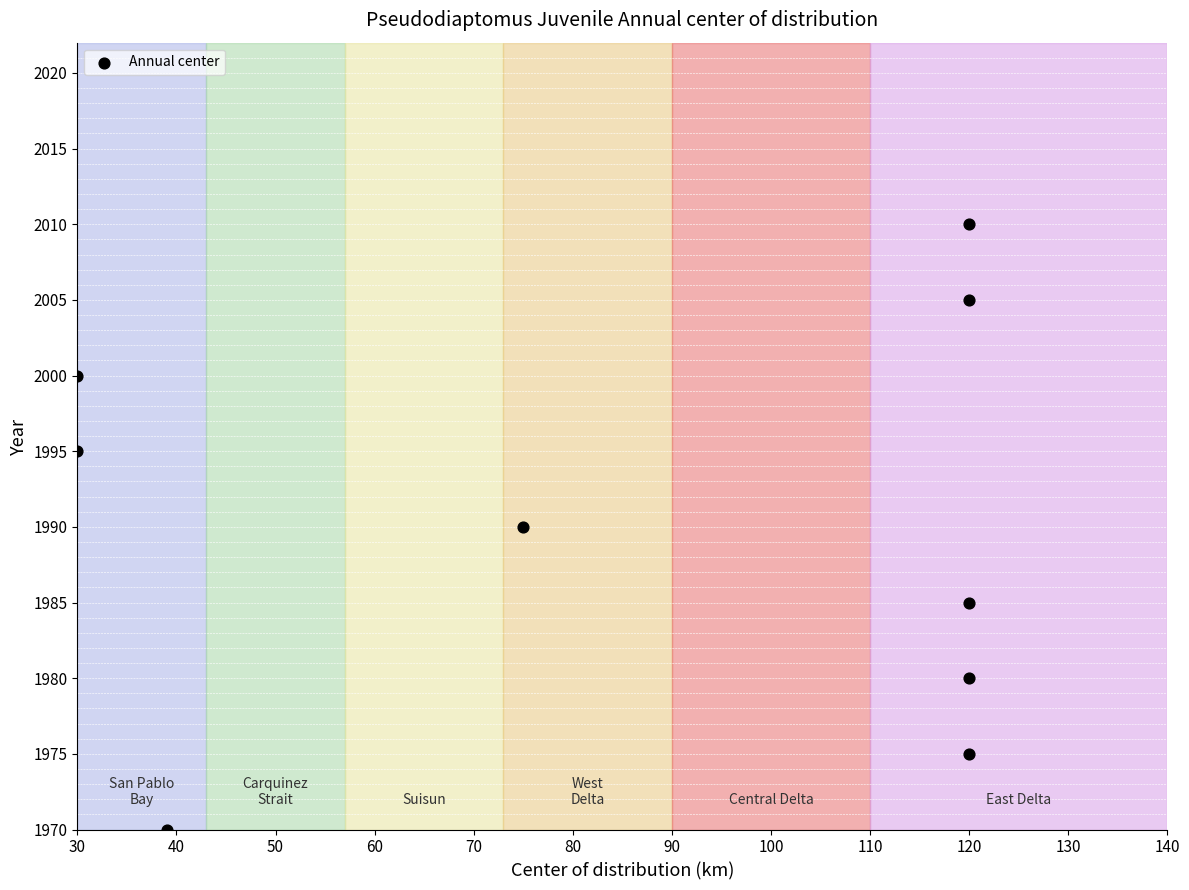

What is the average Y value?

1990